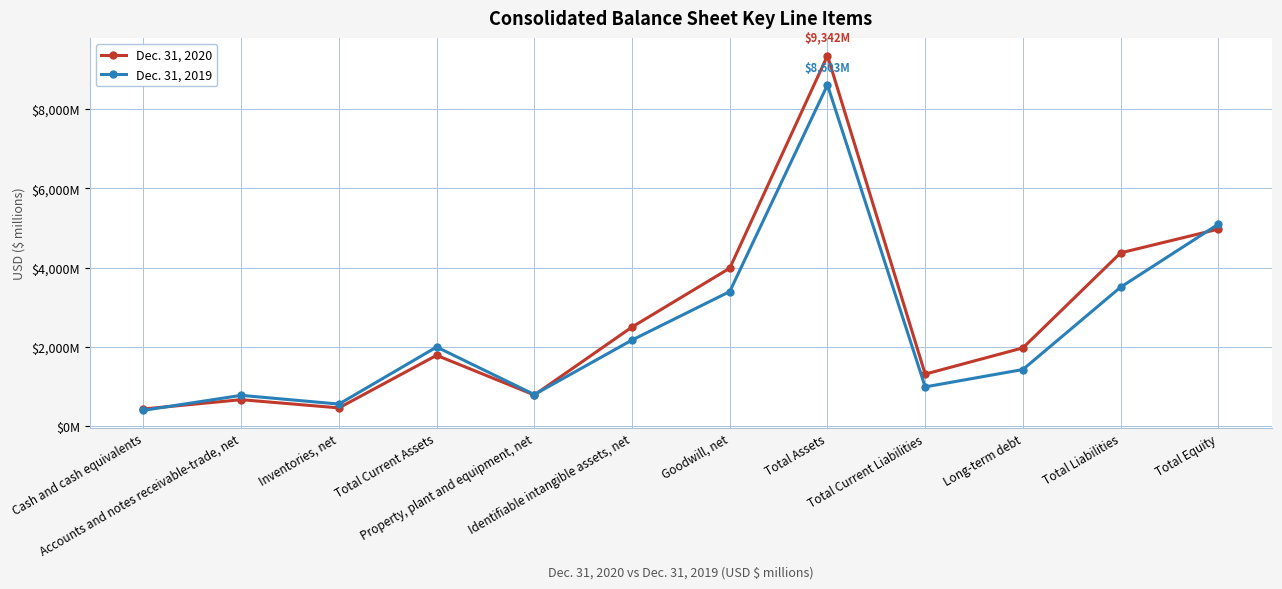

What are all the series names shown in the legend?

Dec. 31, 2020, Dec. 31, 2019